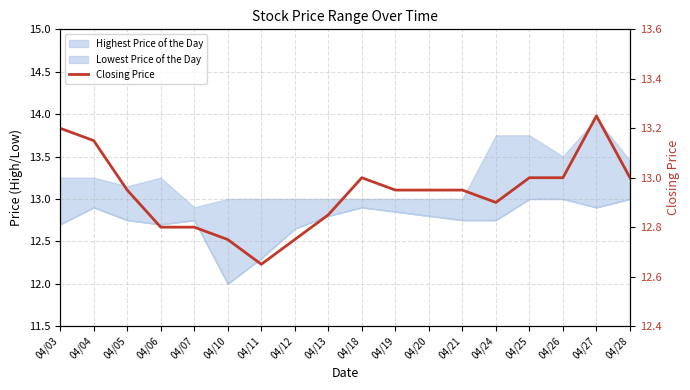

What is the average value?

12.9